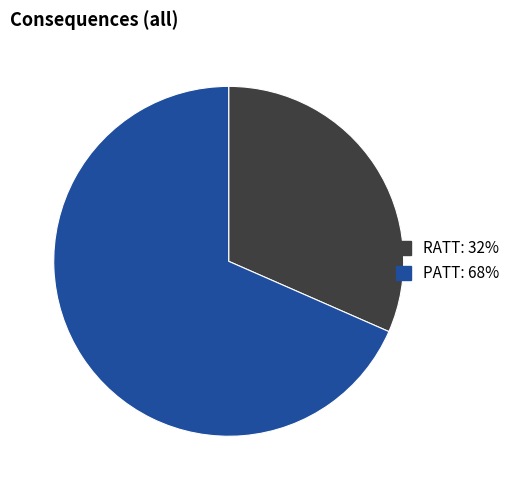

How many segments does this pie chart have?

2